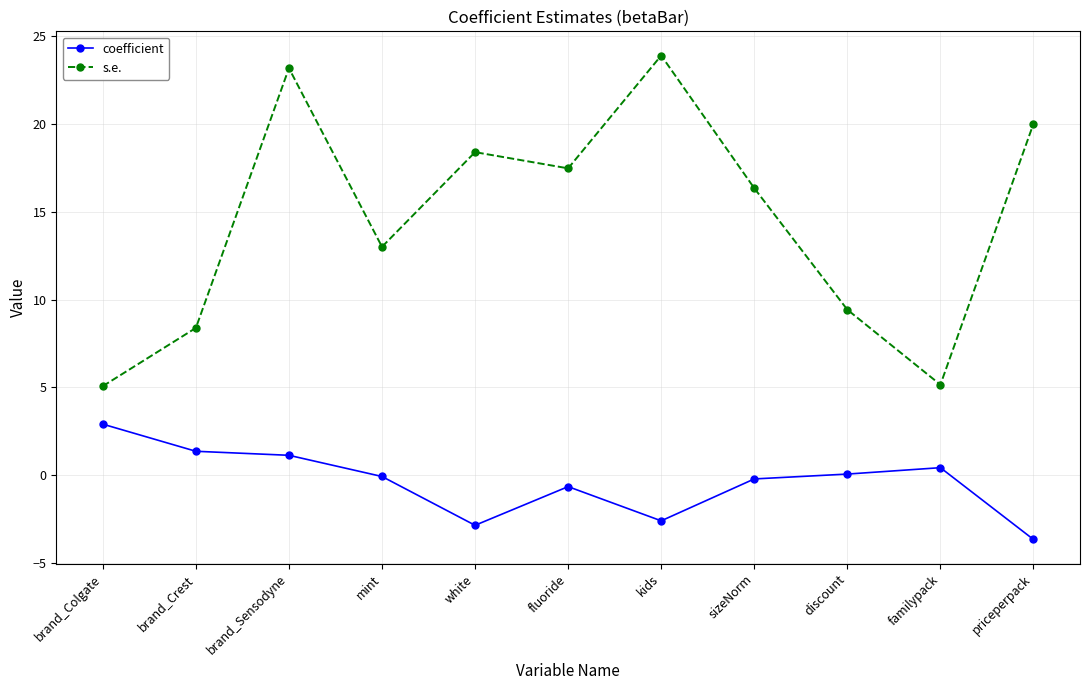

Is it true that coefficient equals 1.1 at brand_Sensodyne?

True